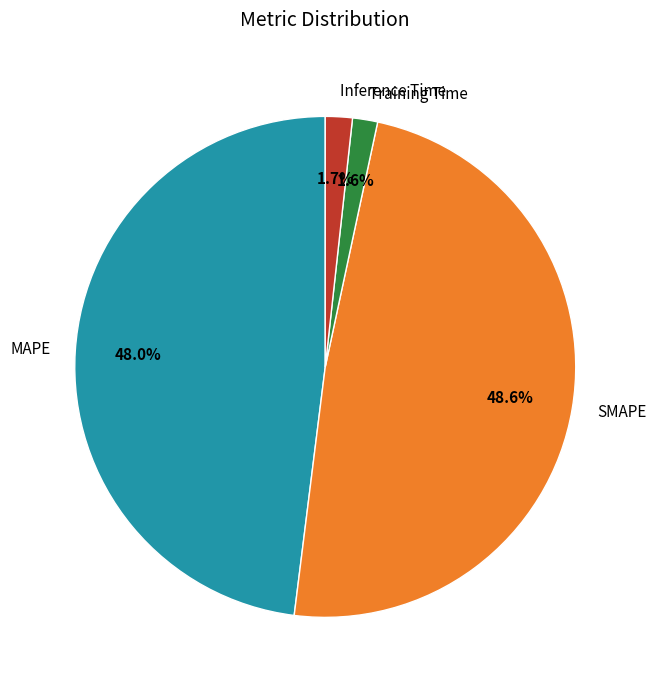

Which category has the biggest portion of the pie?

SMAPE